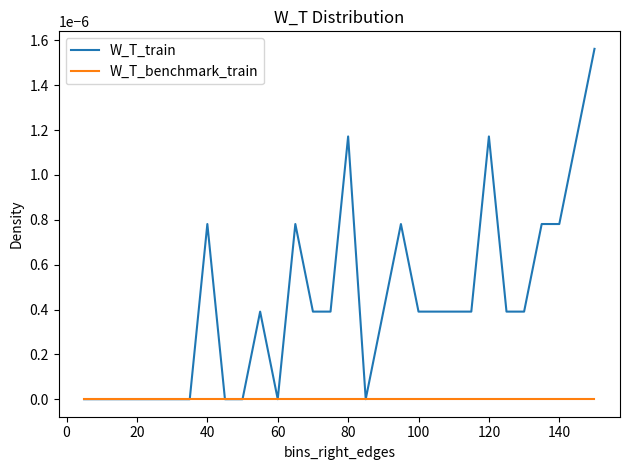

Which series has the largest total across all categories?

W_T_train